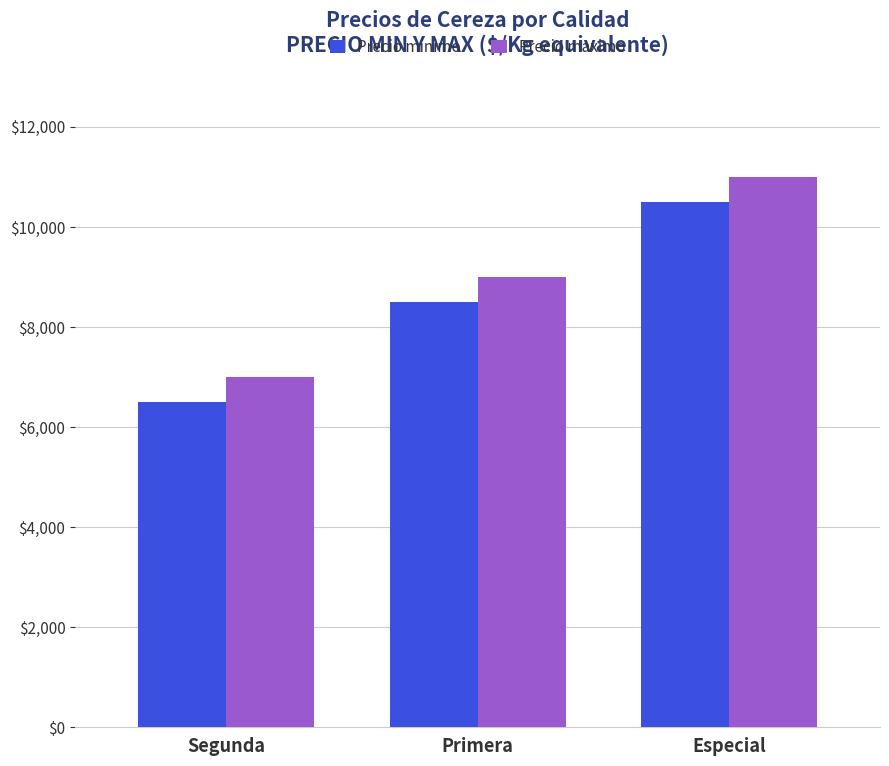

Rank the series by their average value, from highest to lowest.

Precio maximo, Precio minimo